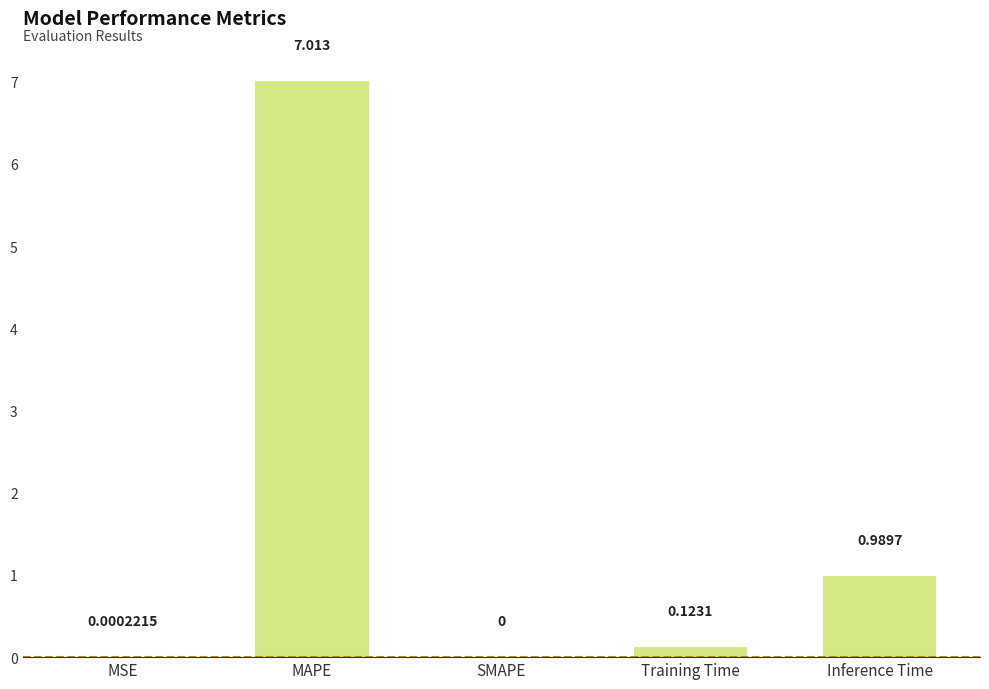

How many values are above zero?

4